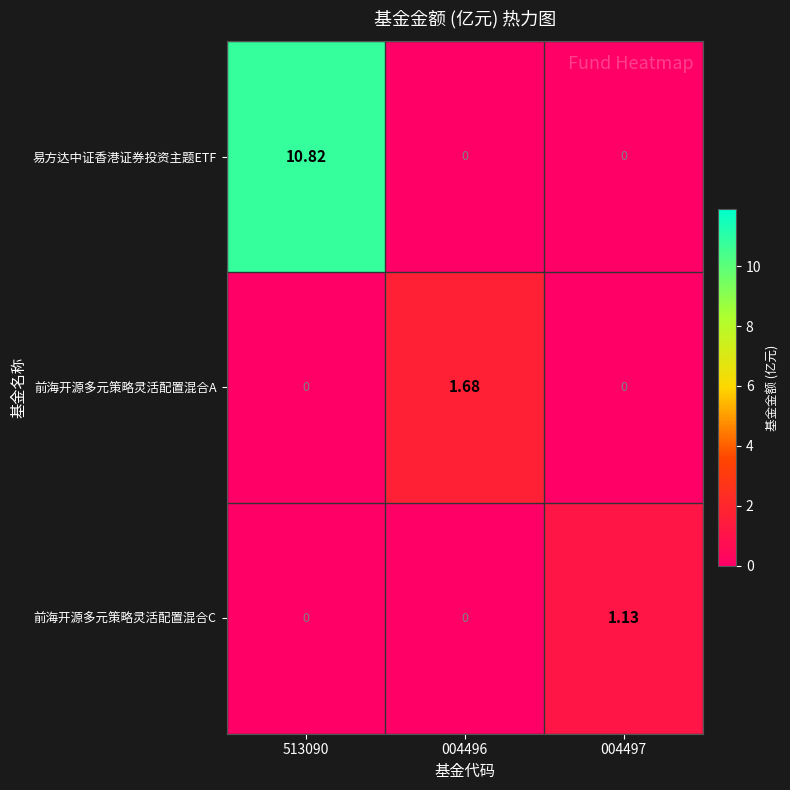

How many series are shown in this chart?

3